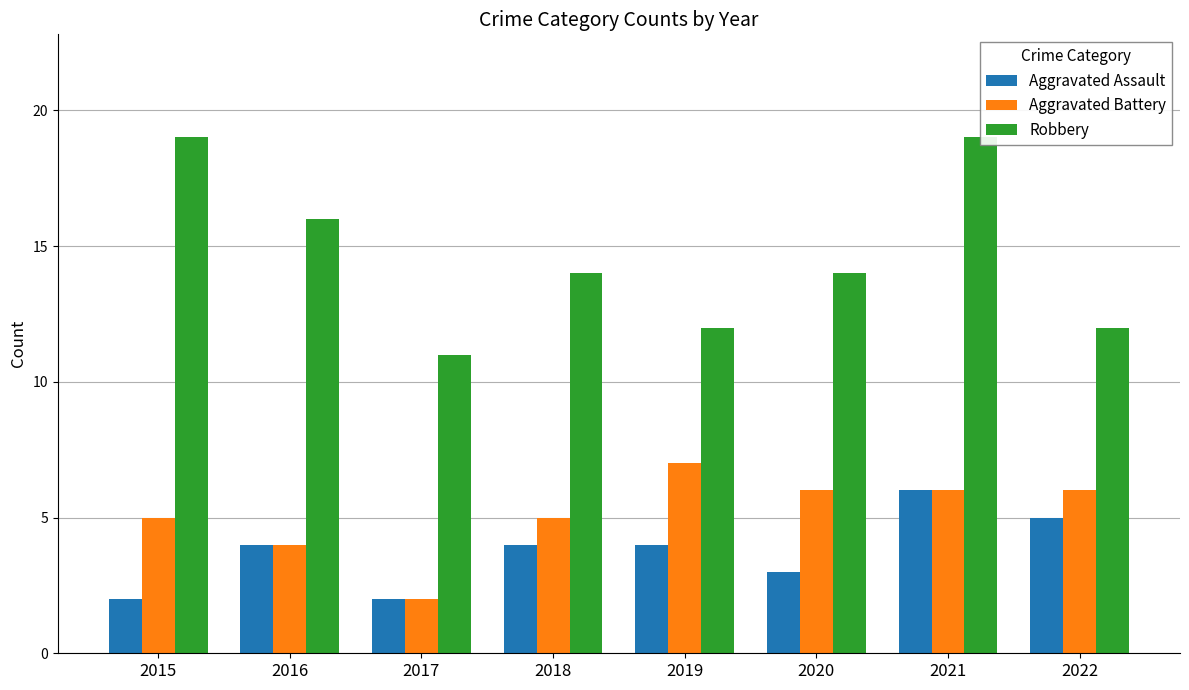

Does the chart contain stacked bars?

No